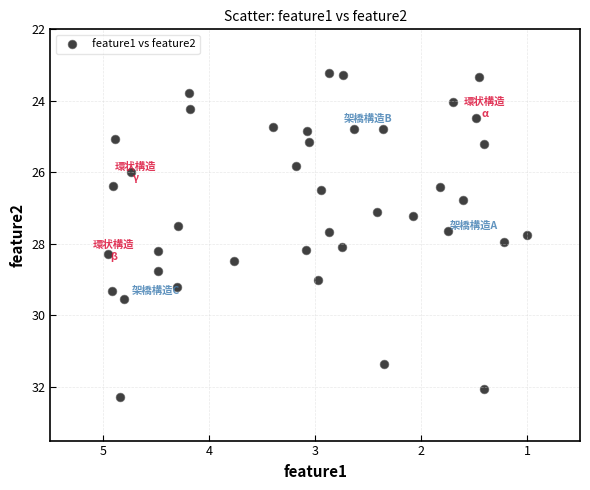

What is the range of Y values (max minus min)?

9.1